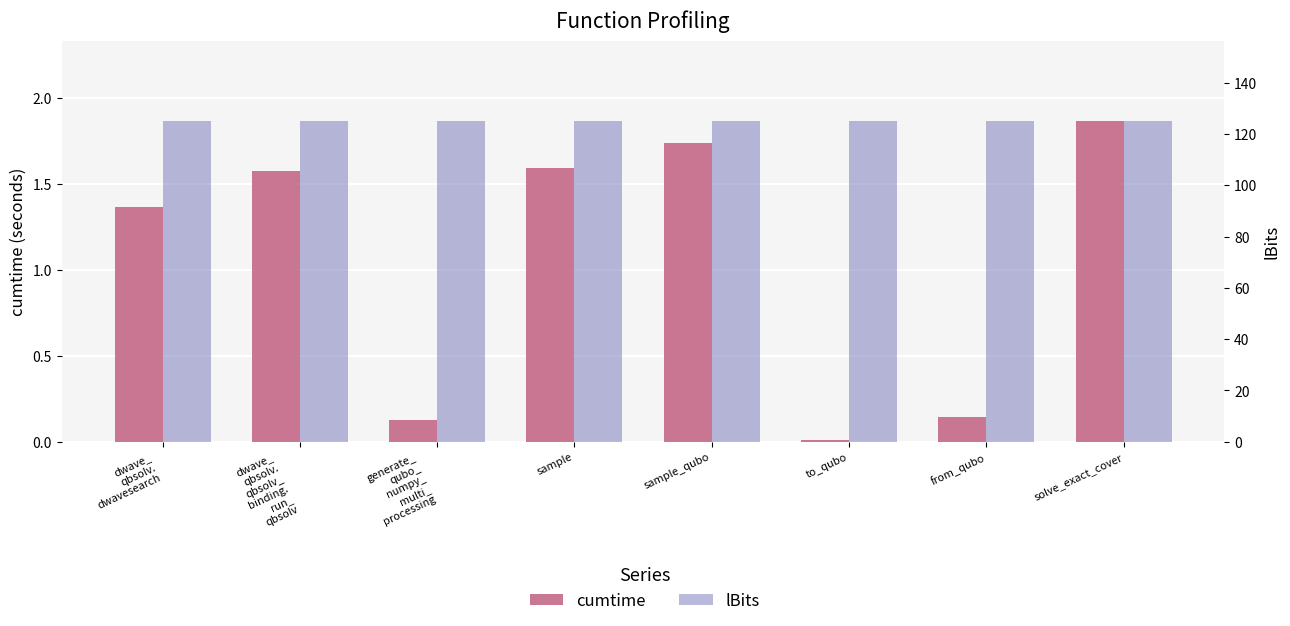

What is the average value of the cumtime series?

1.1